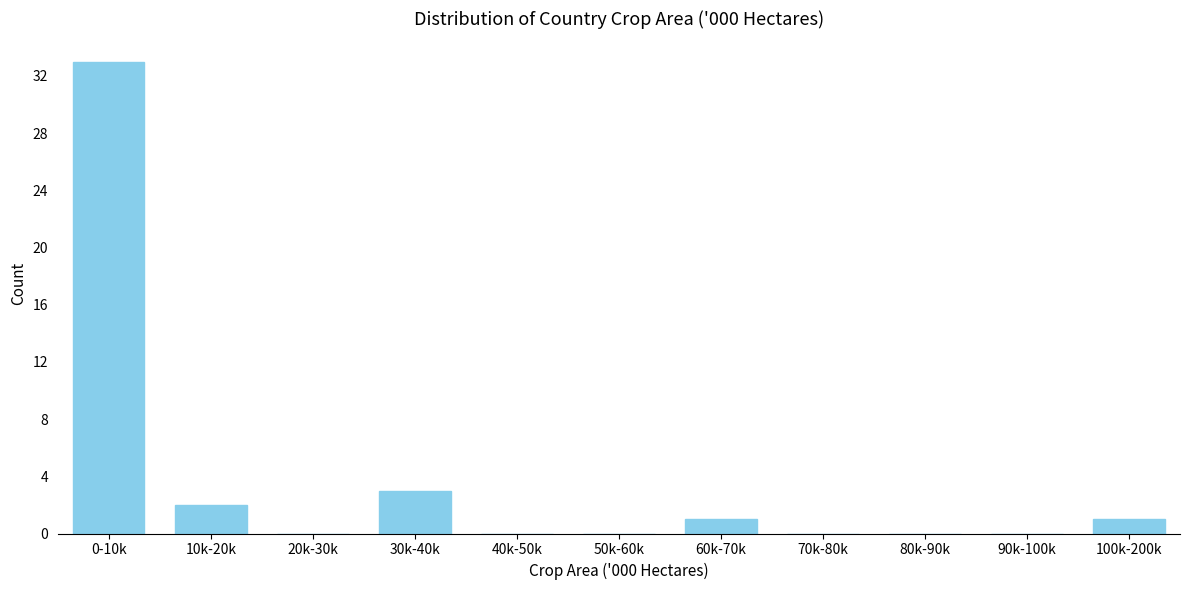

Reading right to left, what are all the values shown in this chart?

100k-200k=1	90k-100k=0	80k-90k=0	70k-80k=0	60k-70k=1	50k-60k=0	40k-50k=0	30k-40k=3	20k-30k=0	10k-20k=2	0-10k=33